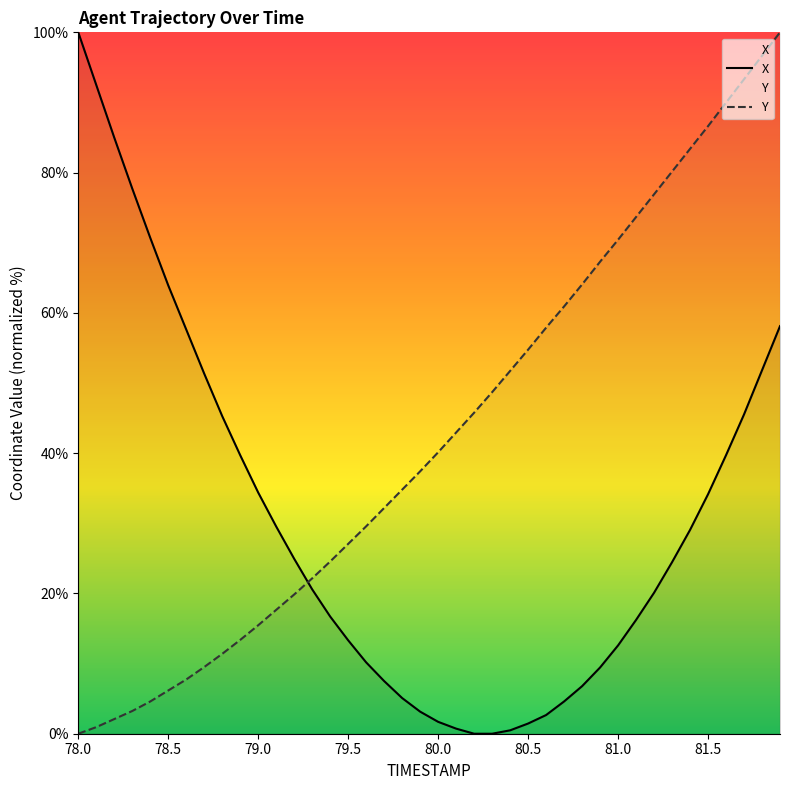

Which series has the largest total across all categories?

Y